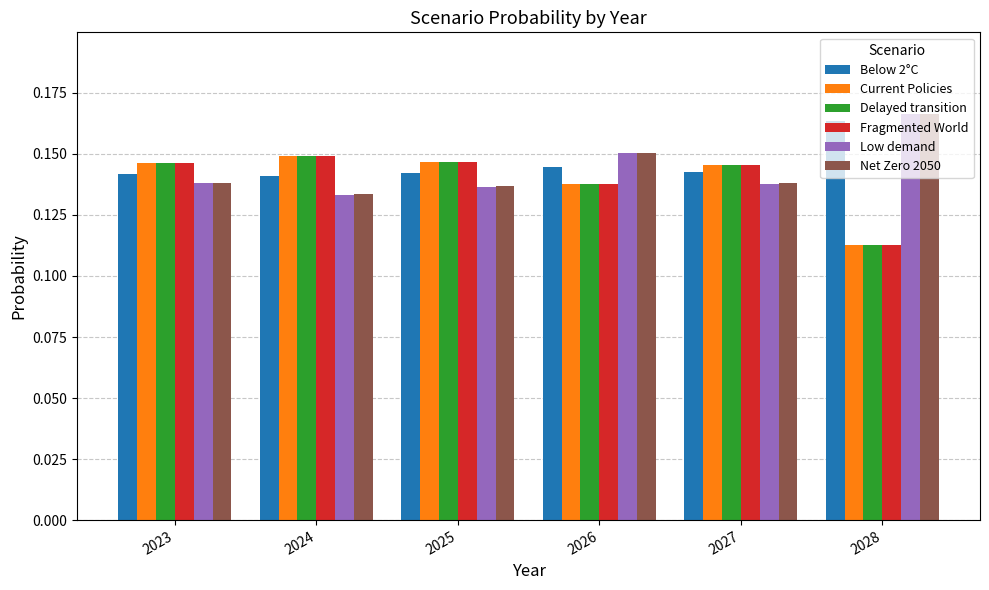

At which label does Low demand reach its peak?

2028